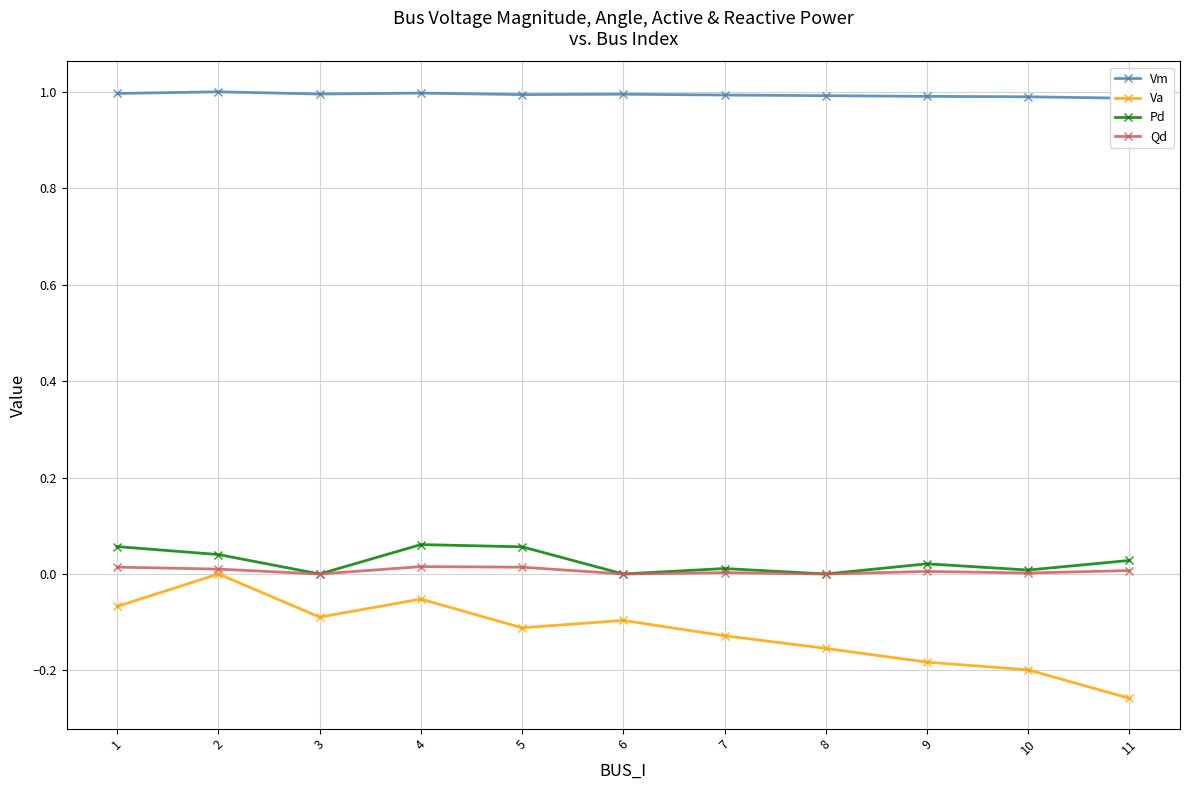

The Qd series shows 0.0 at 10. True or false?

True